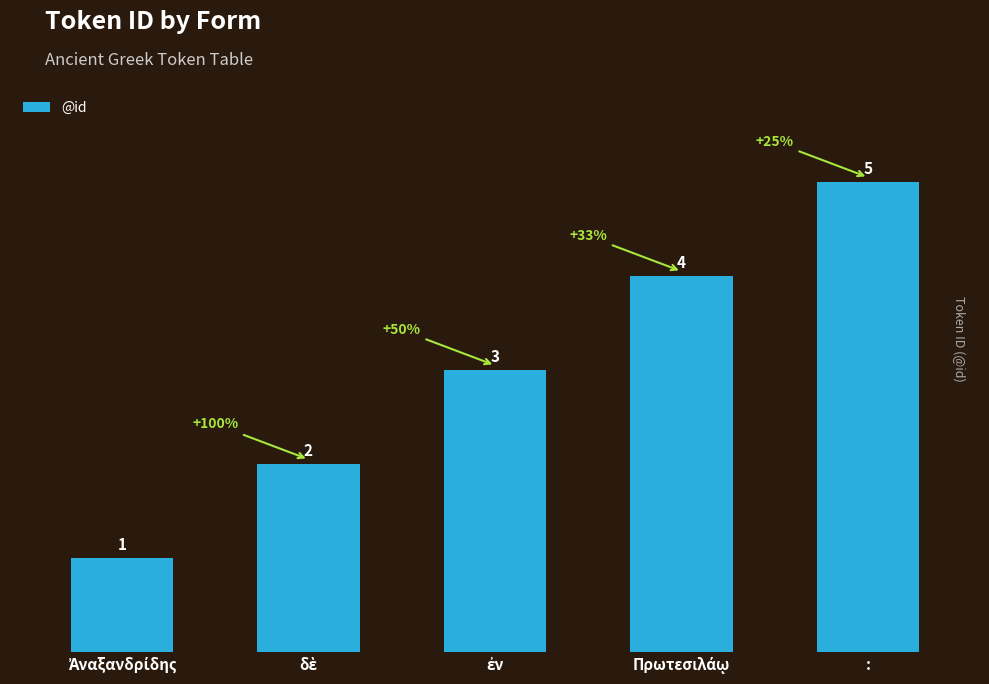

What is the minimum value shown in the chart?

1